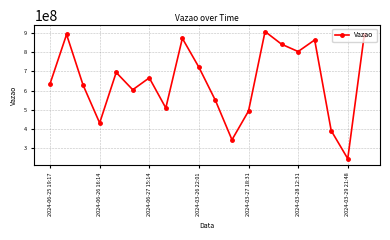

True or false: there are more than 0 points higher than both neighbors.

True